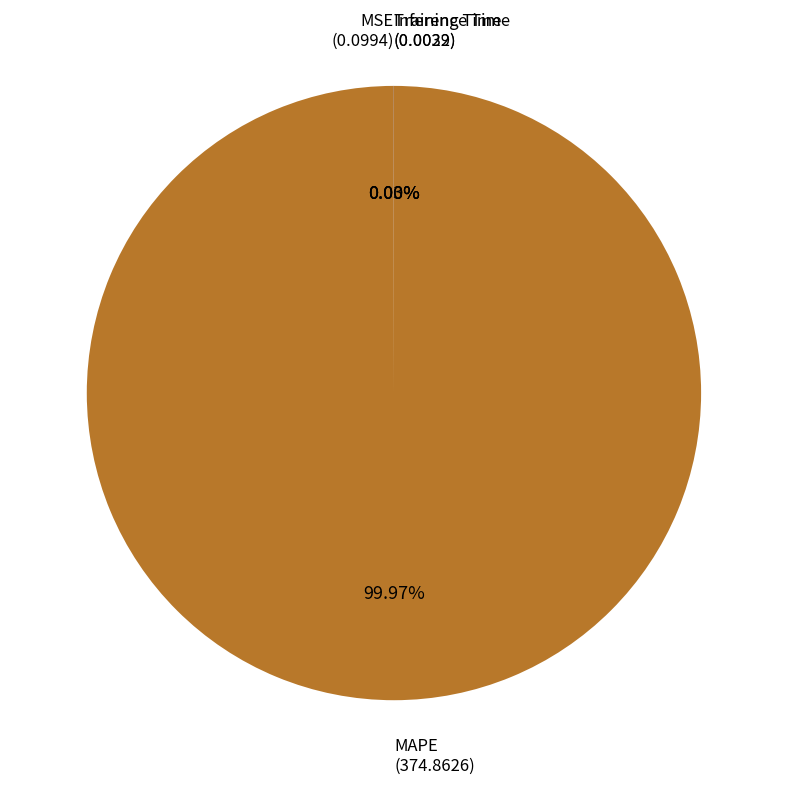

What is the majority slice?

MAPE